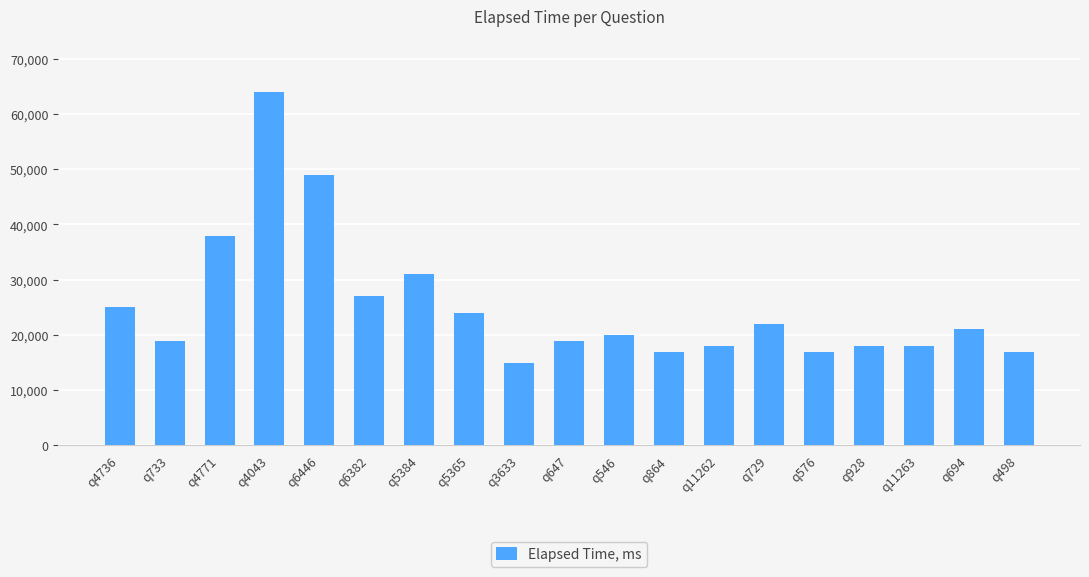

How many bars are there in total?

19